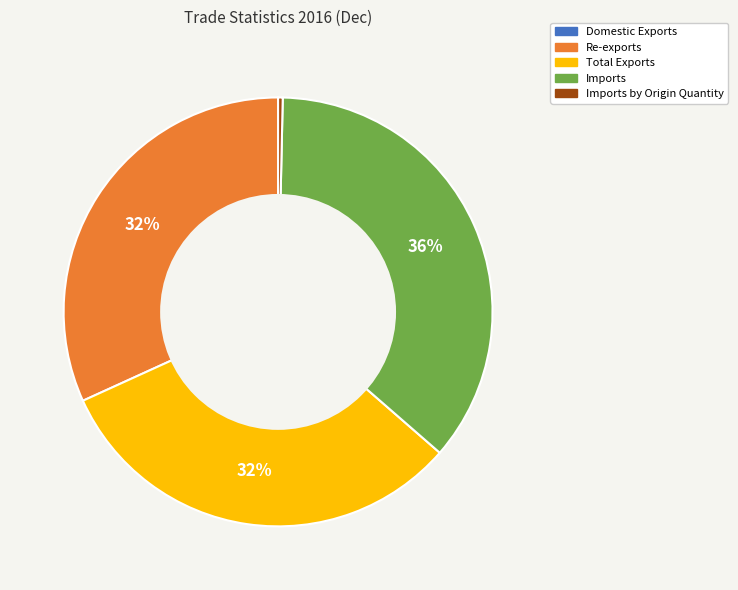

What is the largest slice in the pie chart?

Imports